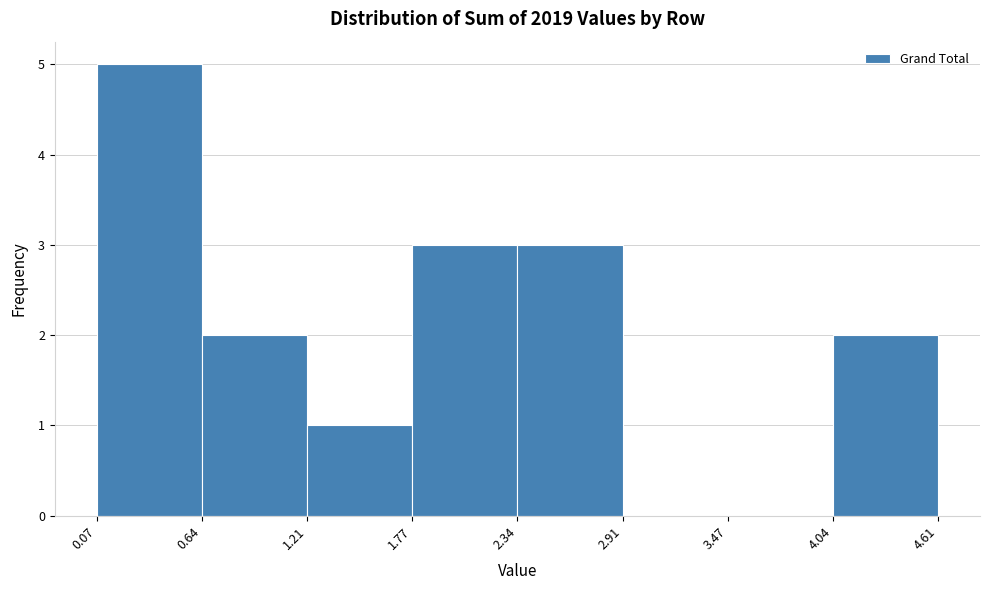

Reading left to right, transcribe this chart: for each bar, give the range it covers on the x-axis and its height. The values are not printed on the chart, so give them approximately, as read against the axis.

0.07 to 0.64: 5
0.64 to 1.21: 2
1.21 to 1.77: 1
1.77 to 2.34: 3
2.34 to 2.91: 3
2.91 to 3.47: 0
3.47 to 4.04: 0
4.04 to 4.61: 2